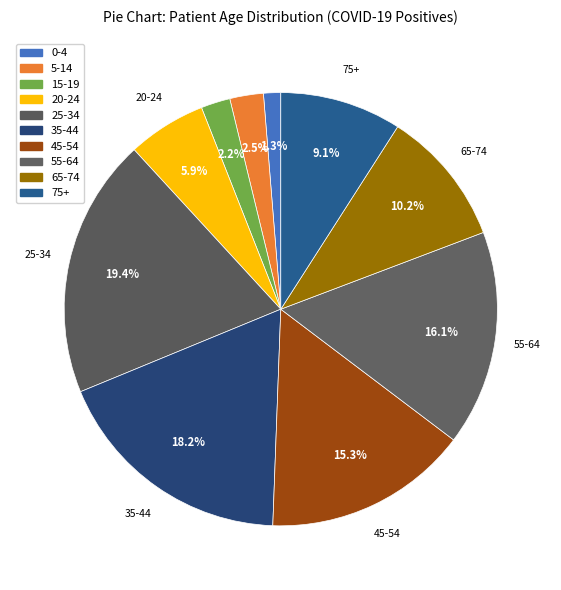

Is it true that 0-4 is 11% of the pie?

False